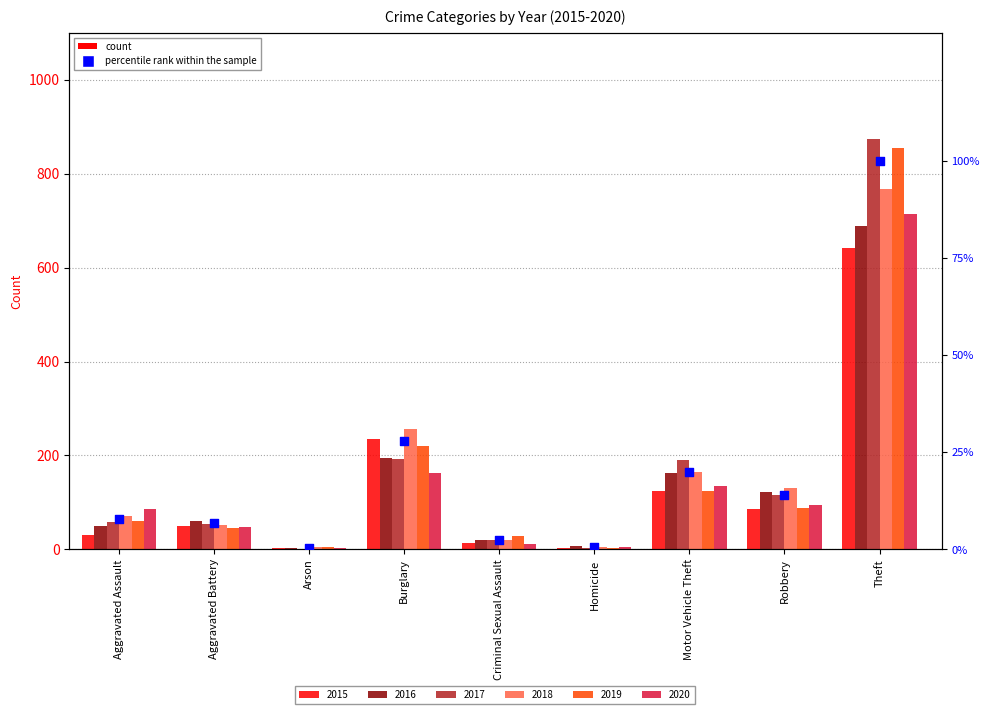

What is the change in value from Burglary to Criminal Sexual Assault?

-25.3